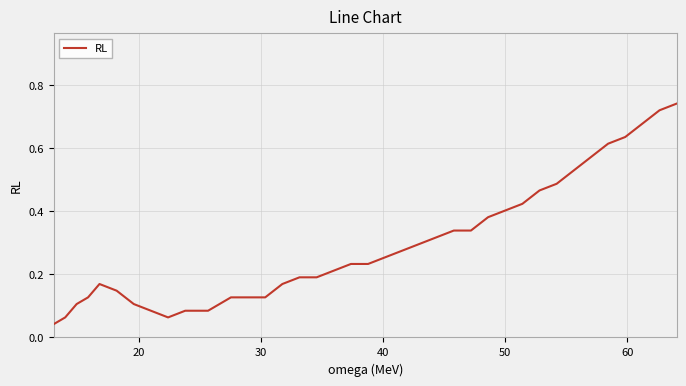

What is the average value?

0.3